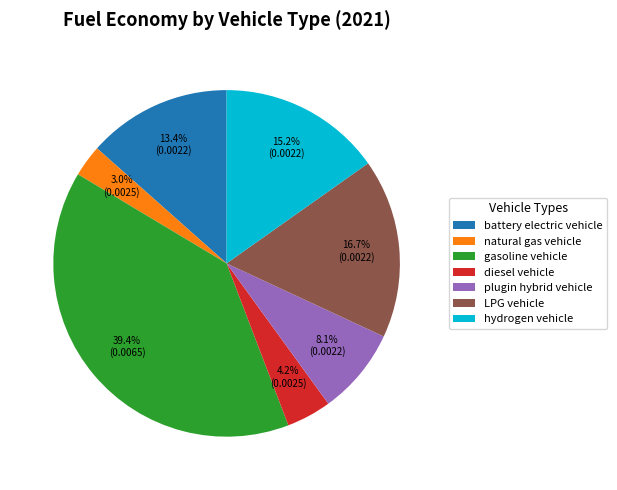

Is it true that gasoline vehicle is 49% of the pie?

False